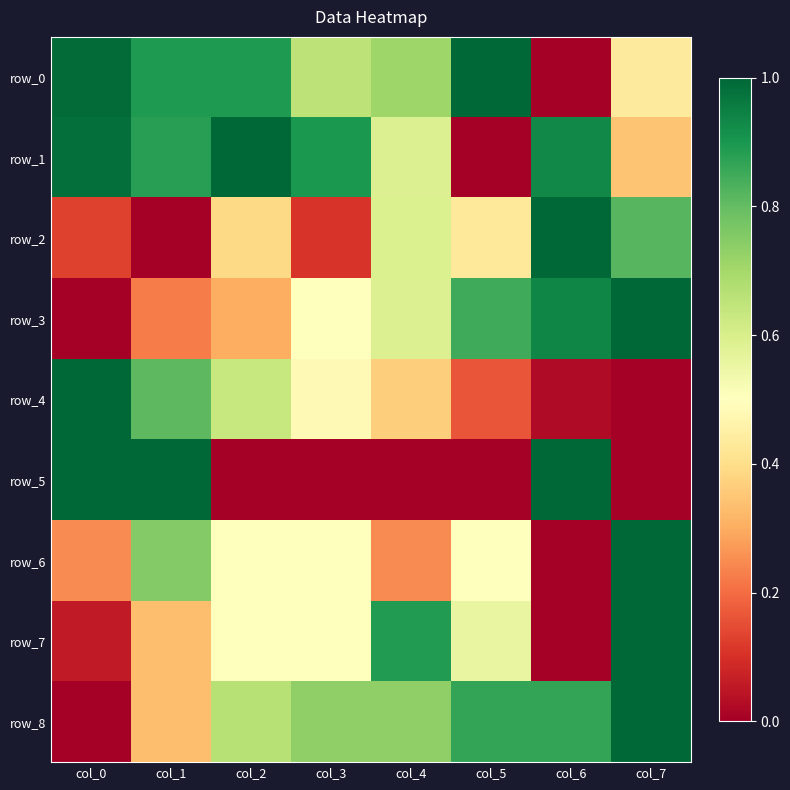

The value of row_5 at col_1 is 1.0. True or false?

True